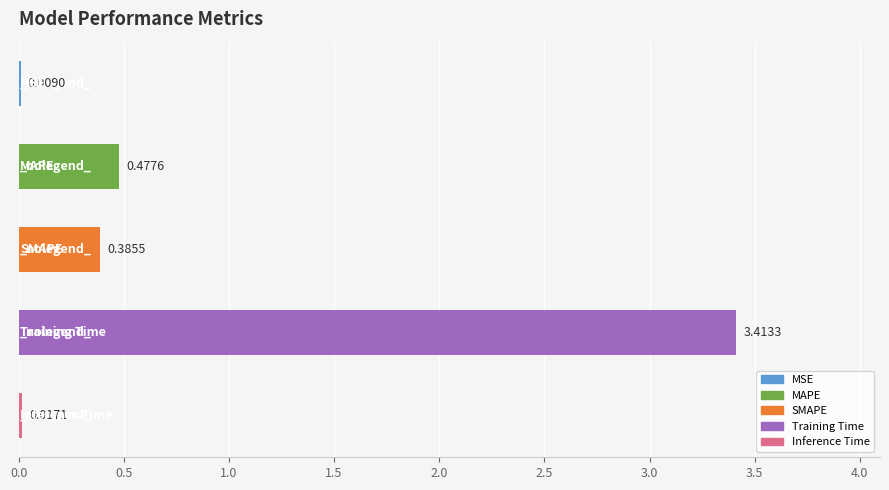

How many data points does each series have?

5